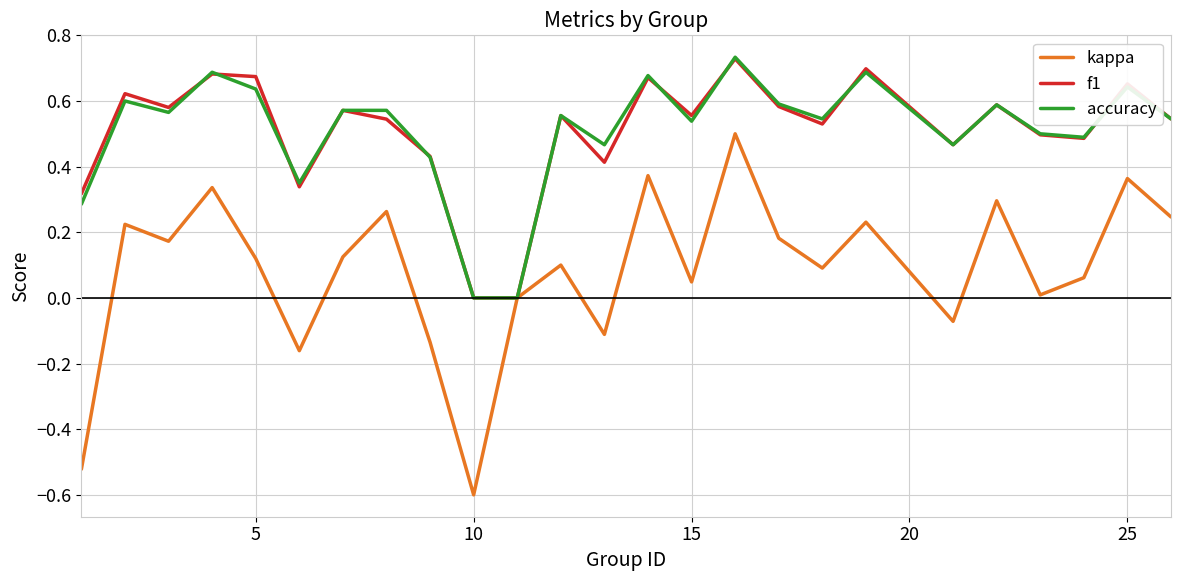

What is the lowest value of the kappa series?

-0.6